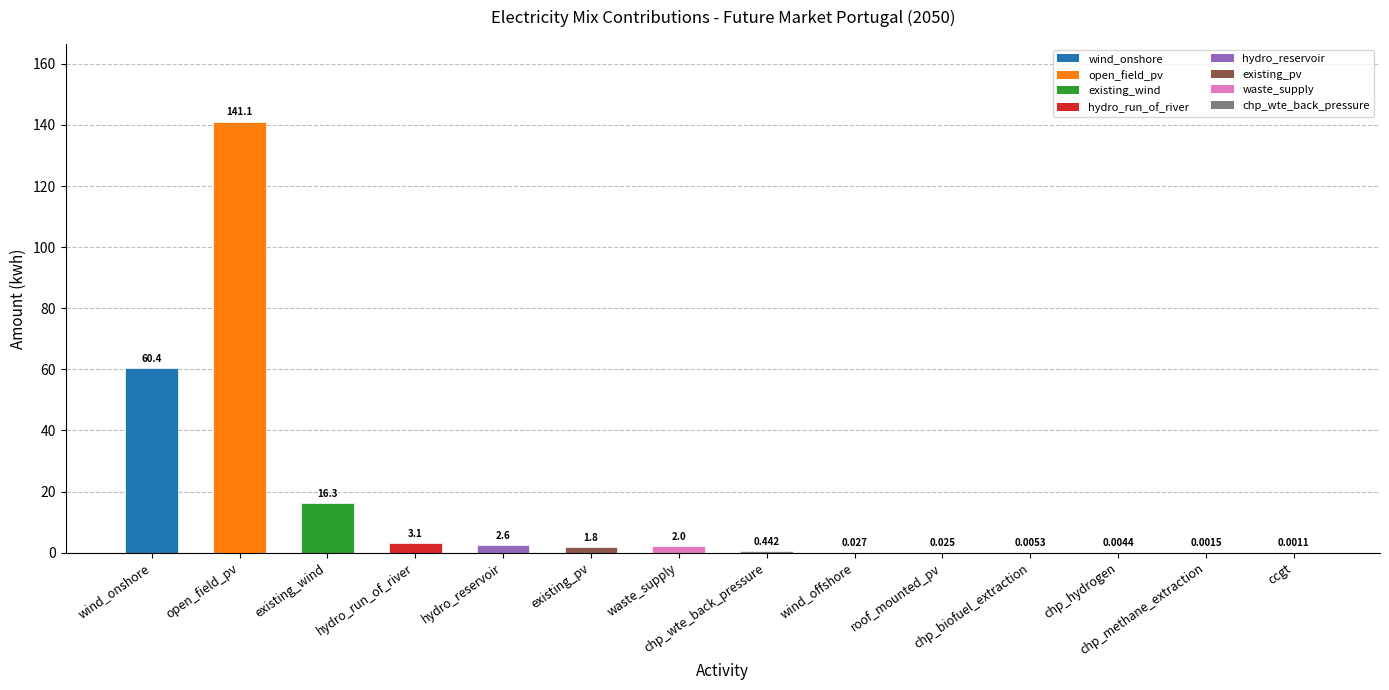

Which category has the highest value across all series?

open_field_pv